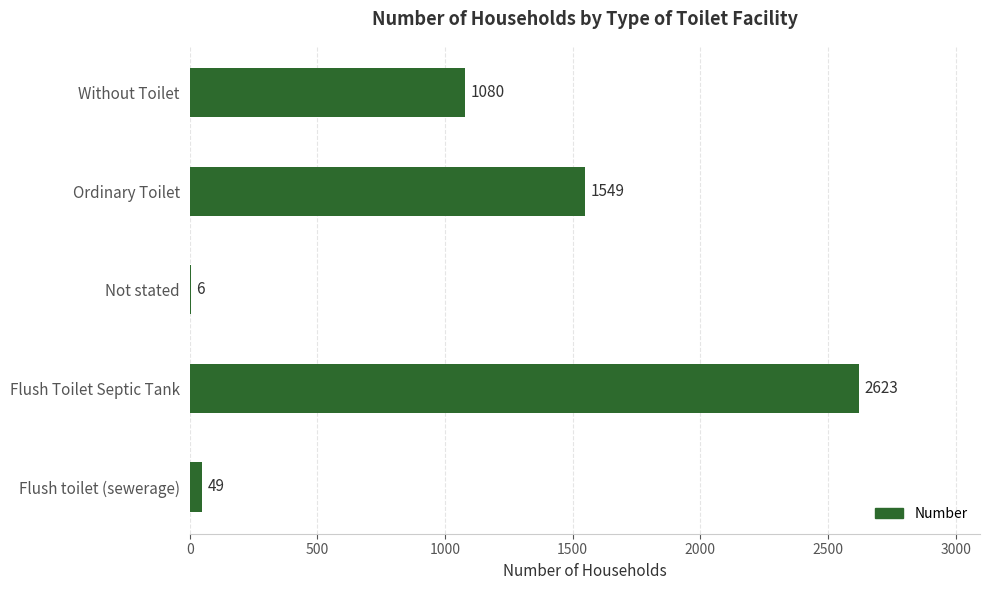

At which label is the value closest to 1314?

Without Toilet